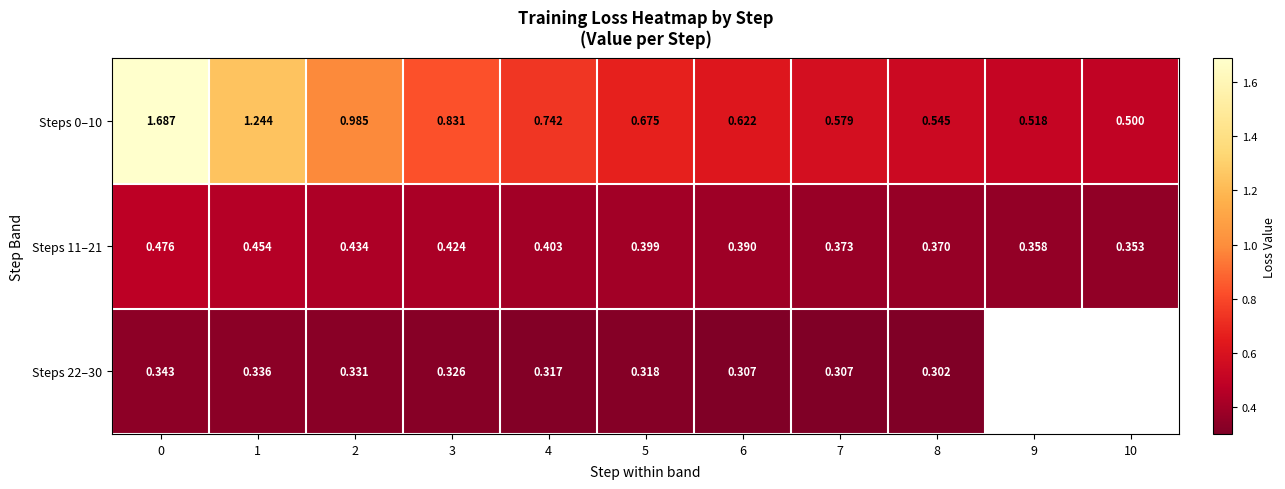

What is the difference between the highest and lowest values at 4?

0.4